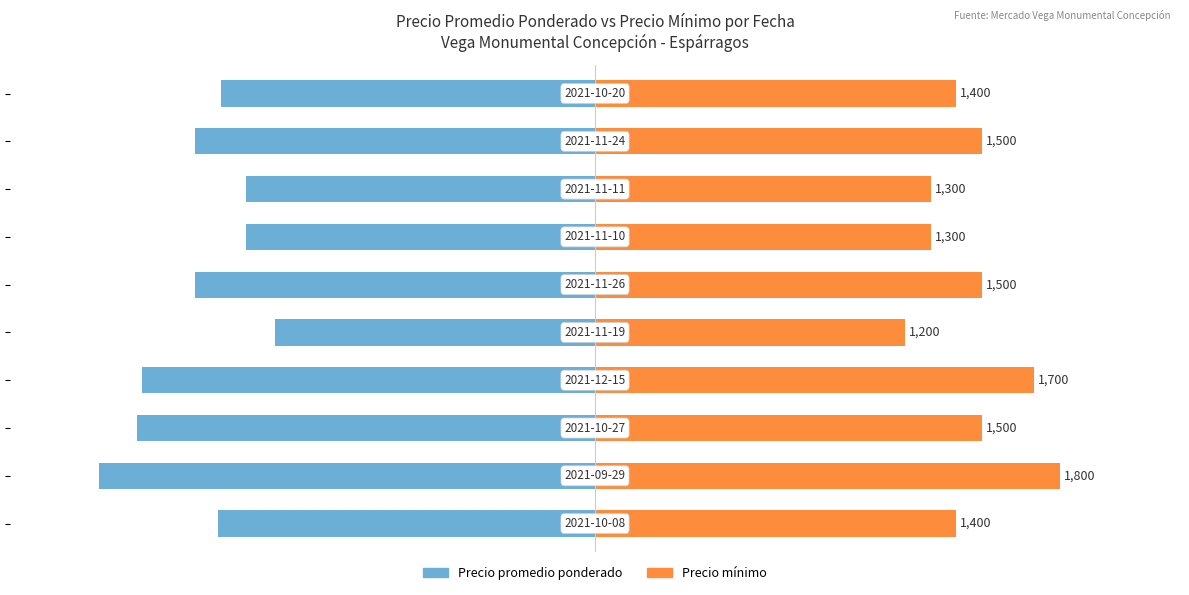

What is the difference between the second highest and second lowest values in the Precio promedio ponderado series?

423